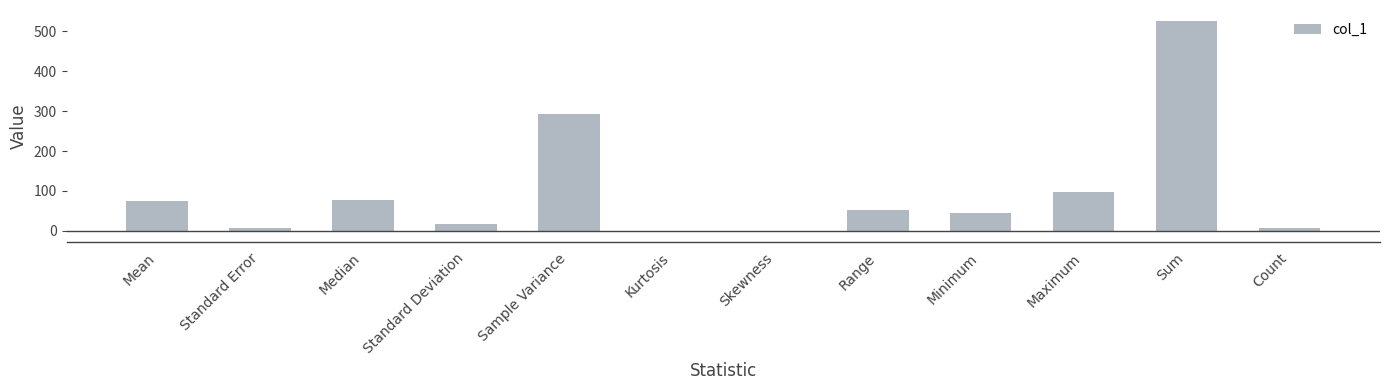

The value at Sample Variance is 401.7. True or false?

False